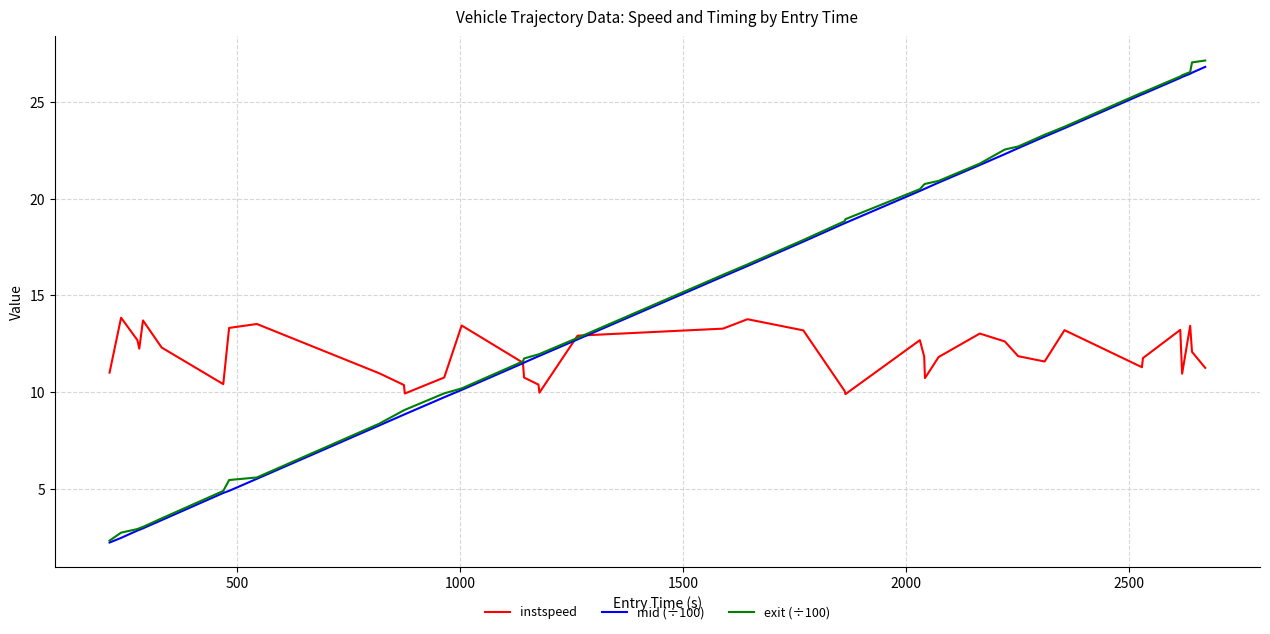

Which series has the widest spread of values?

exit (÷100)